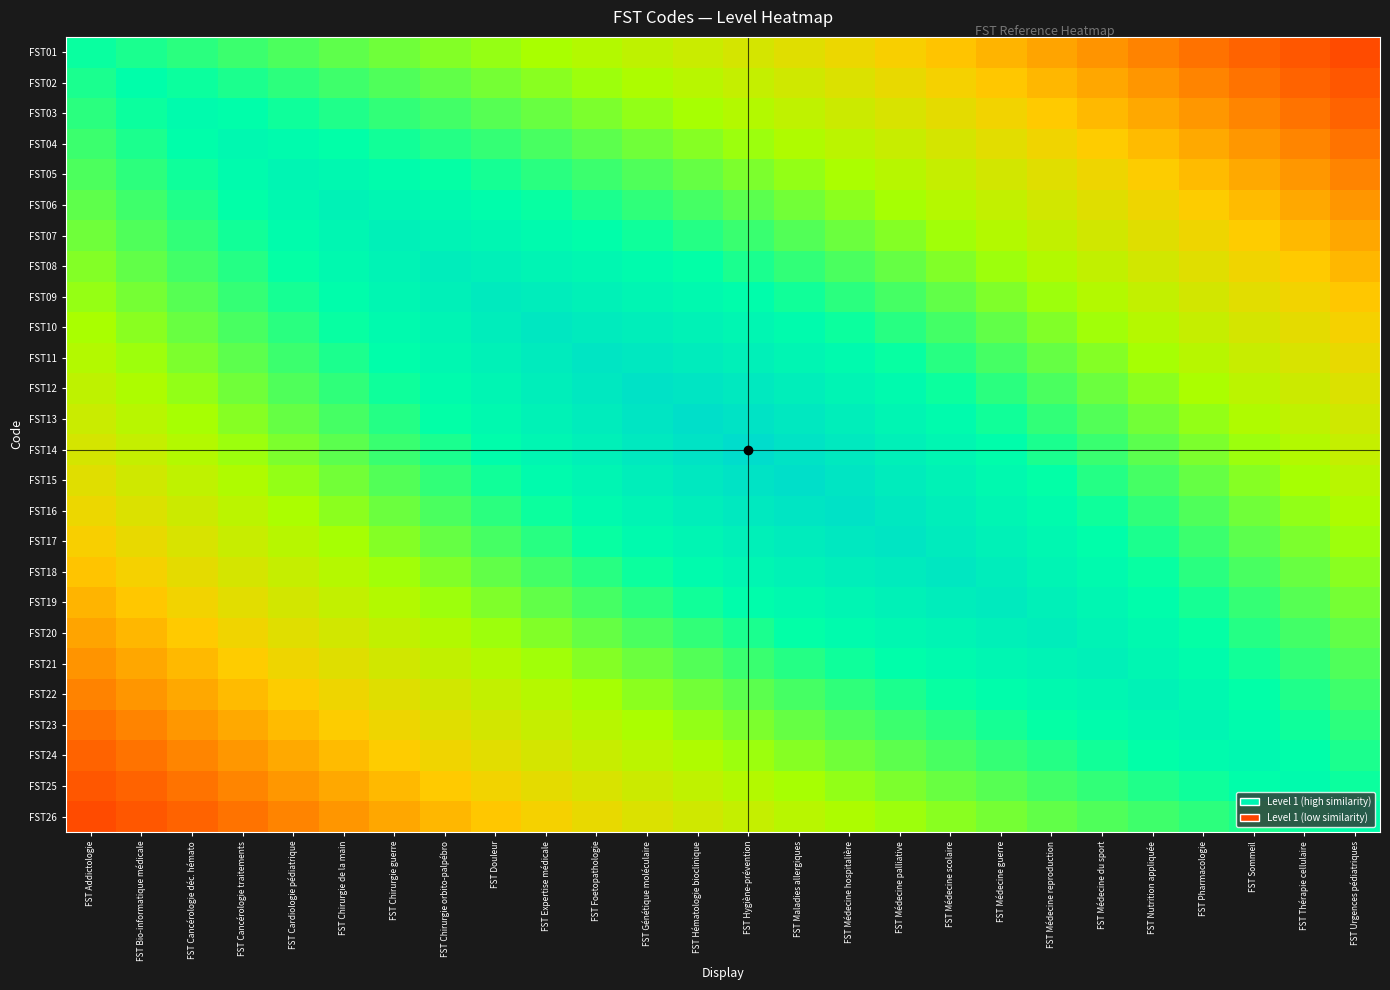

What is the smallest value displayed?

0.1